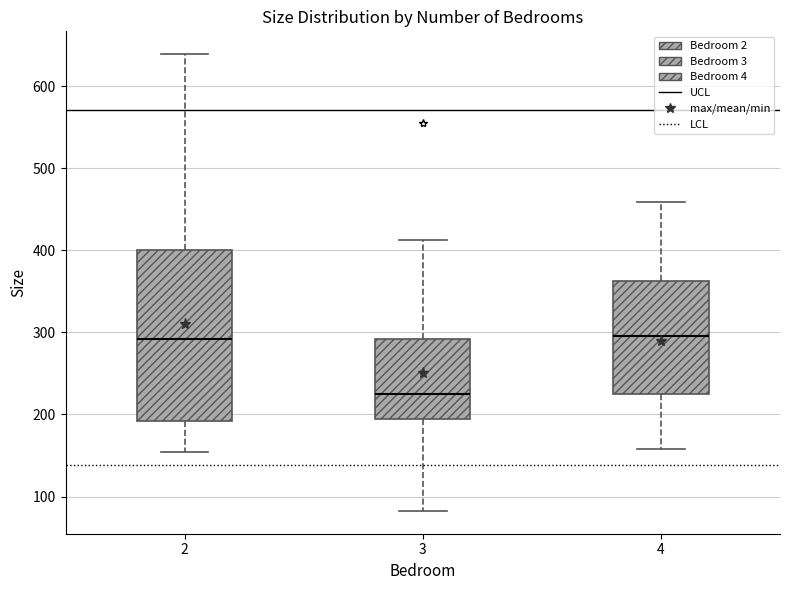

Comparing the boxes themselves (not the whiskers), which one is the tallest?

2